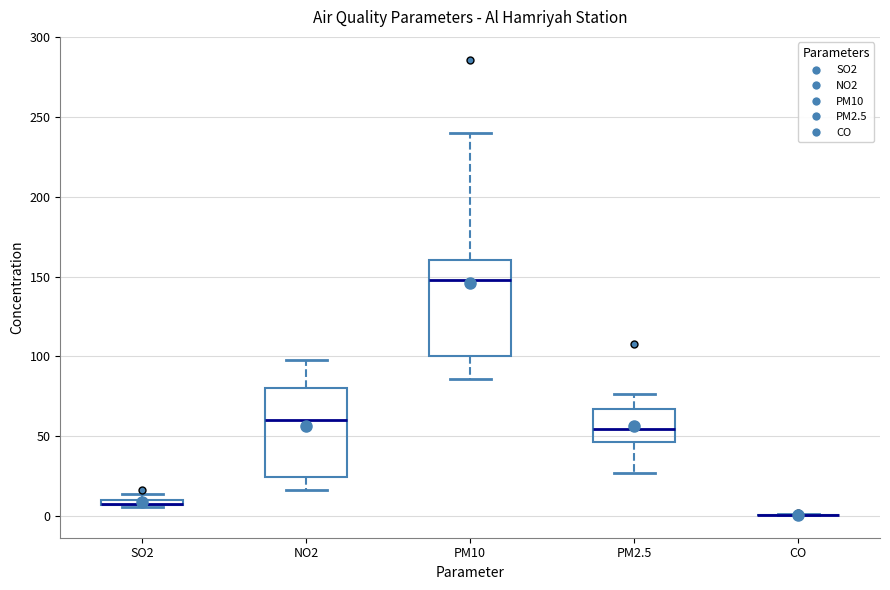

Where is the upper edge of the box for PM10 on the y-axis? The values are not printed on the chart, so give them approximately, as read against the axis.

160